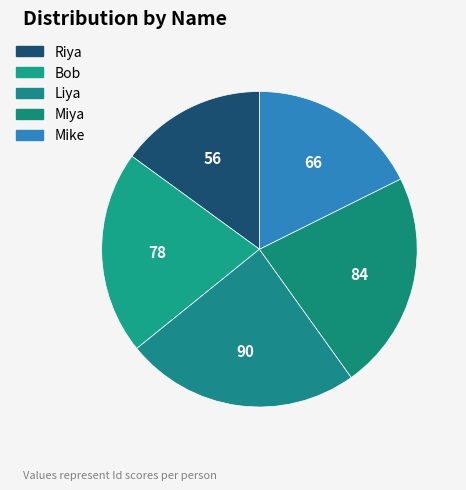

Is it true that Liya is 24% of the pie?

True